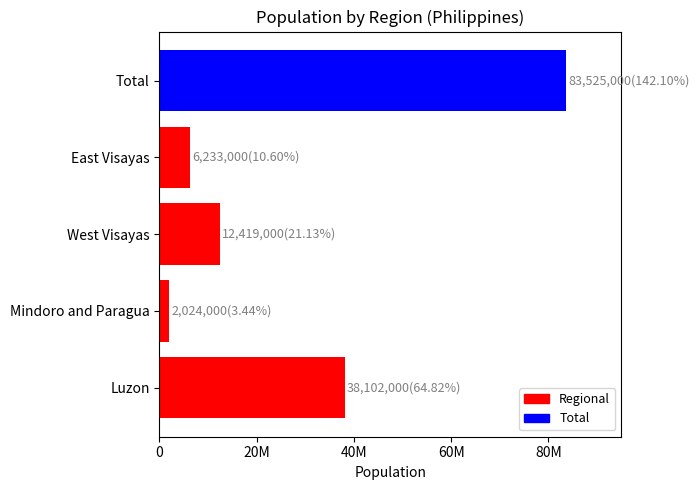

List the labels in order of value, largest first.

Total, Luzon, West Visayas, East Visayas, Mindoro and Paragua